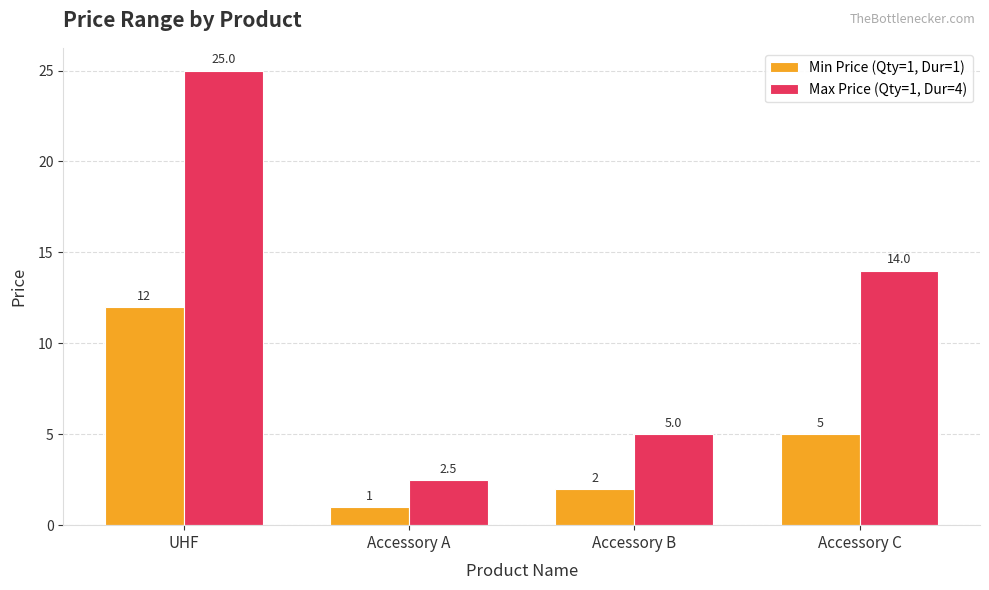

What is the label of the 4th bar from the left?

Accessory C